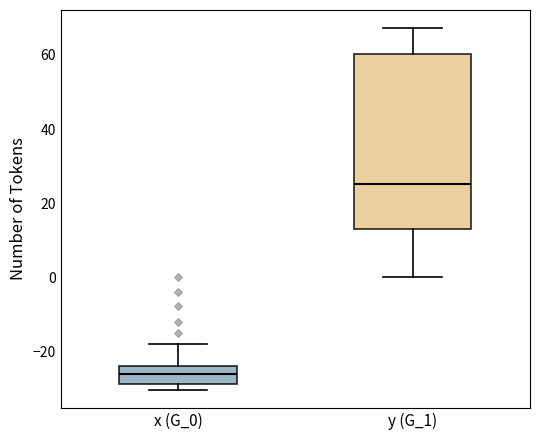

Where is the upper edge of the box for x (G_0) on the y-axis? The values are not printed on the chart, so give them approximately, as read against the axis.

-24